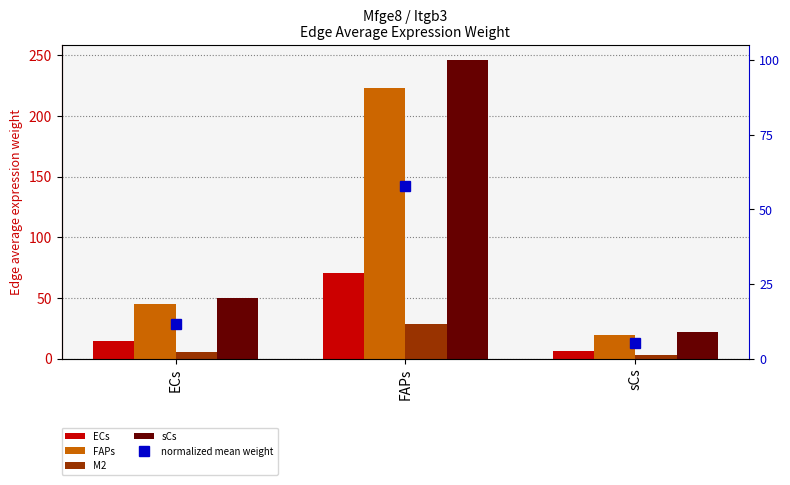

Which category has the highest value in the M2 series?

FAPs